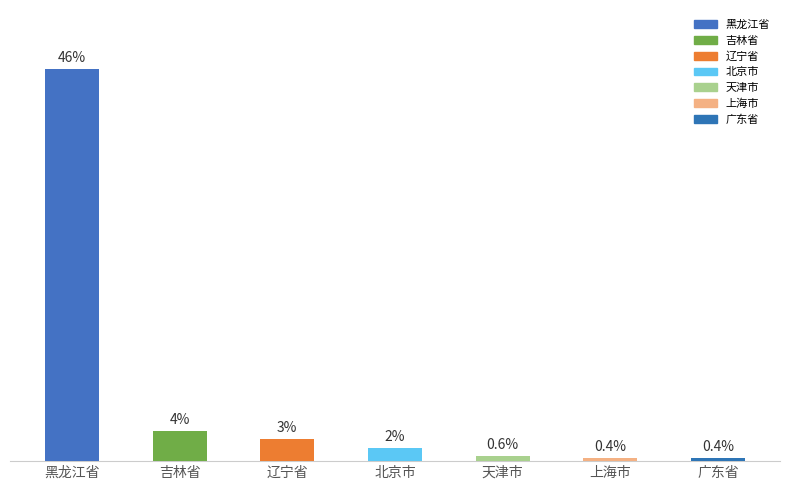

Which category has the highest value across all series?

黑龙江省